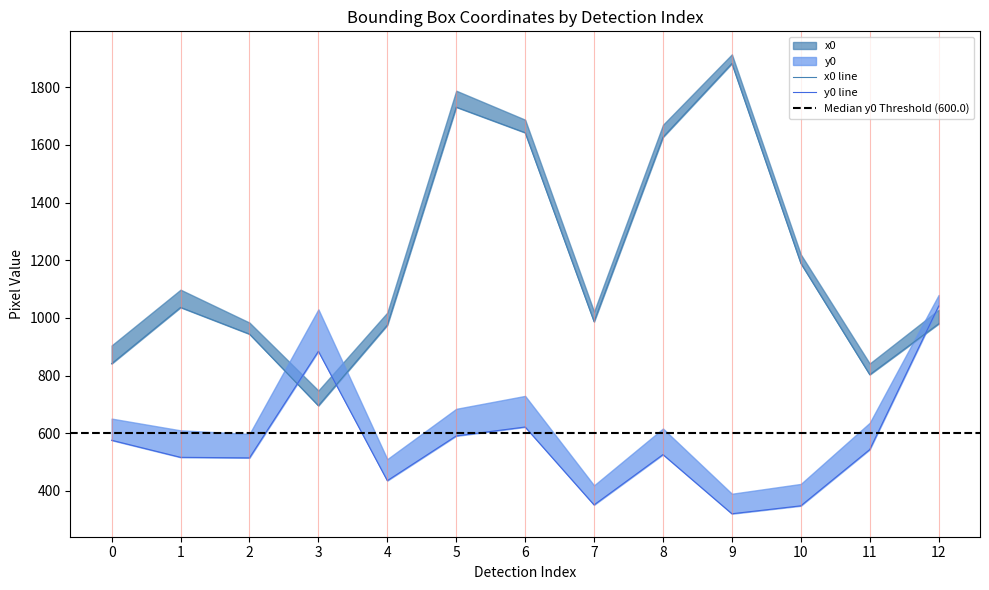

How many times do x0 and y0 cross each other?

3